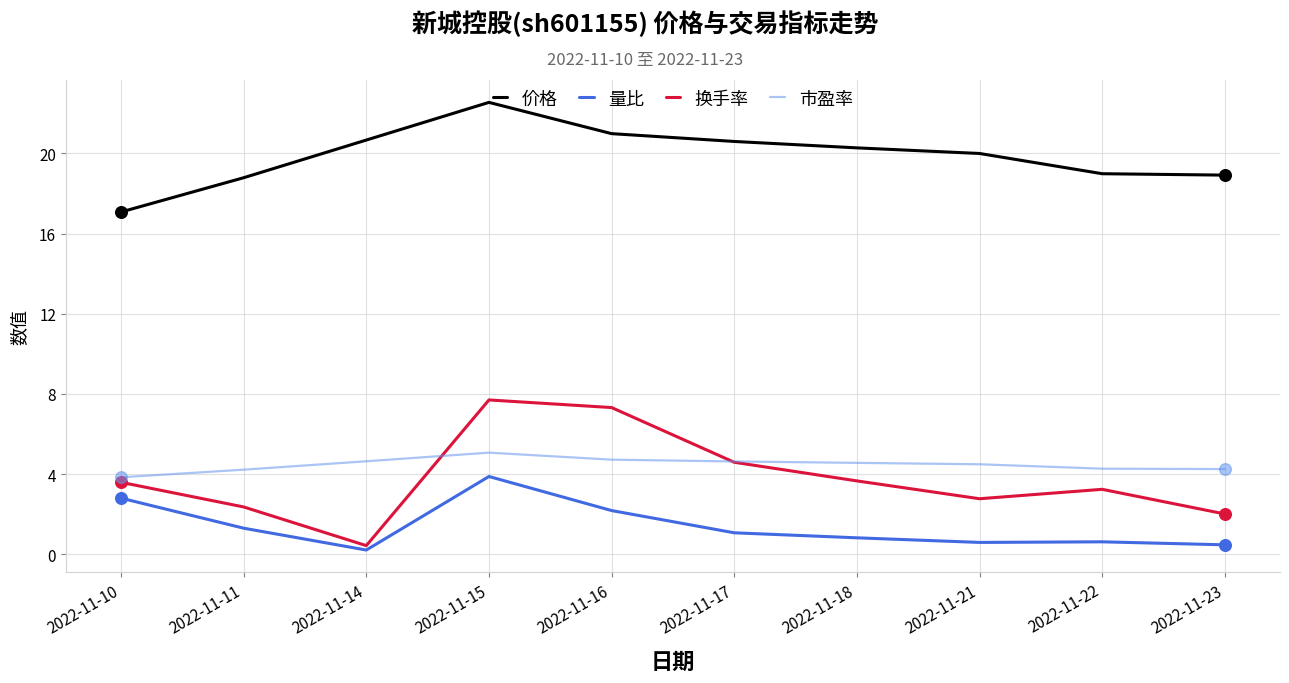

Which series has the largest range (max minus min)?

换手率